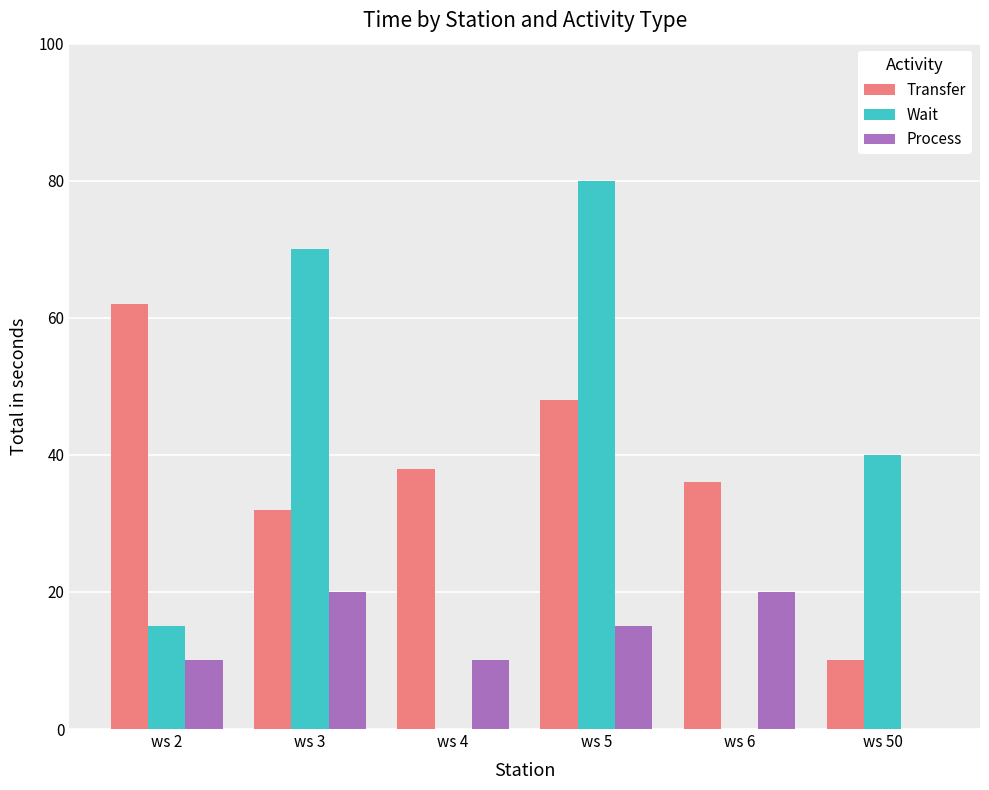

Which series changed the most between ws 4 and ws 50?

Wait